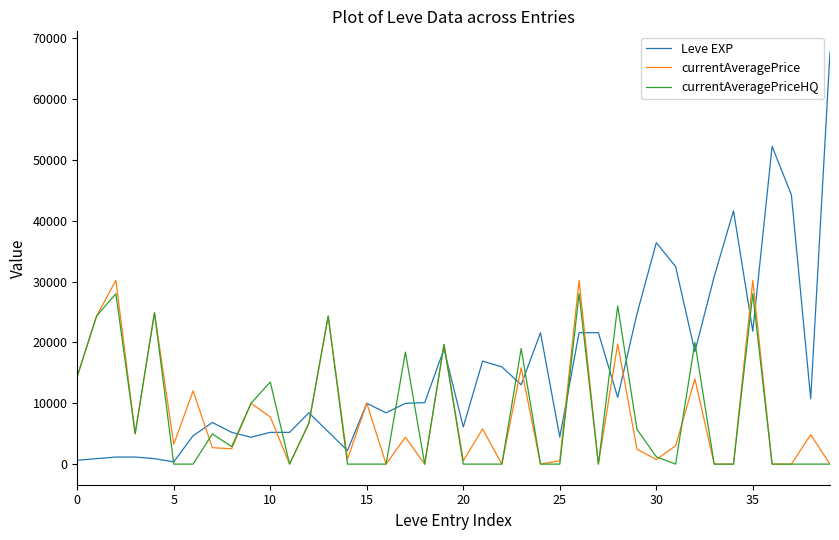

Which series has the widest spread of values?

Leve EXP